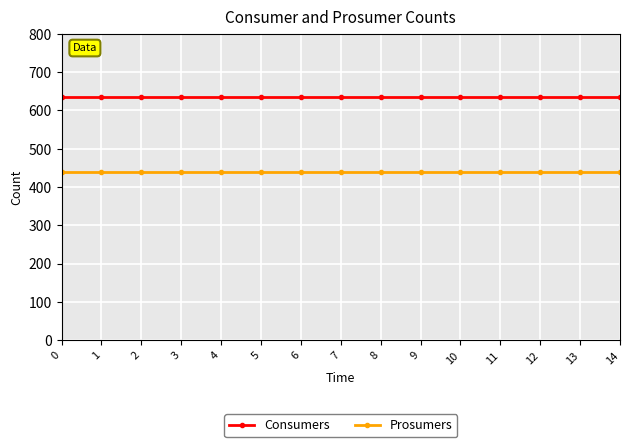

Which series has the largest total across all categories?

Consumers